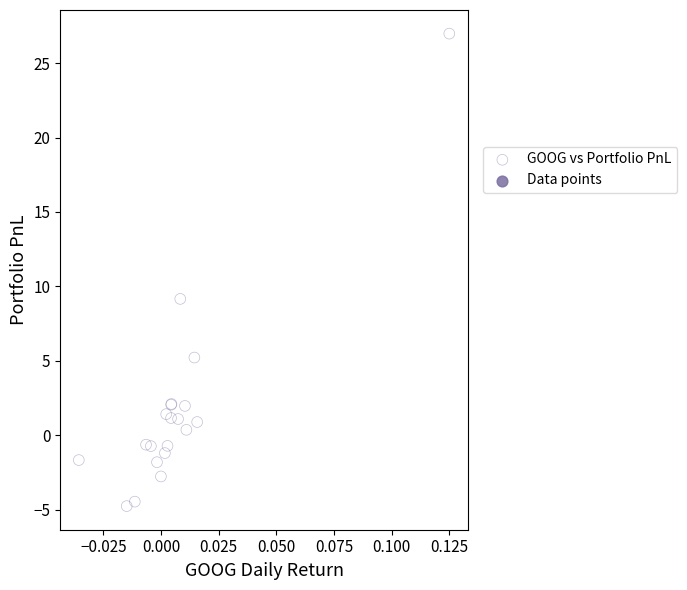

What Y value in the scatter plot is closest to 11?

9.2